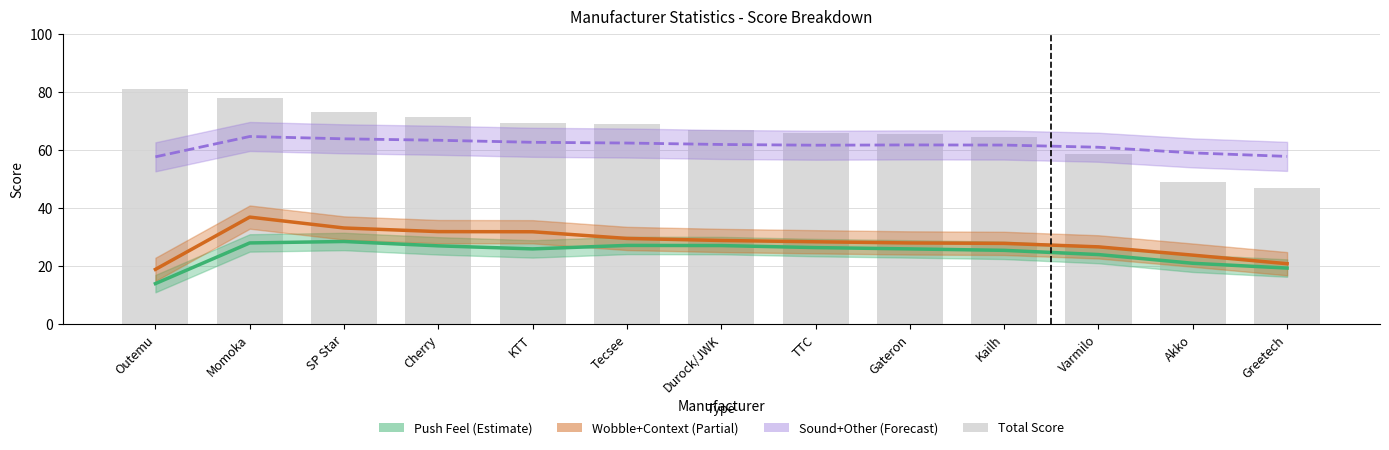

What is the label of the 1st bar from the right?

Greetech